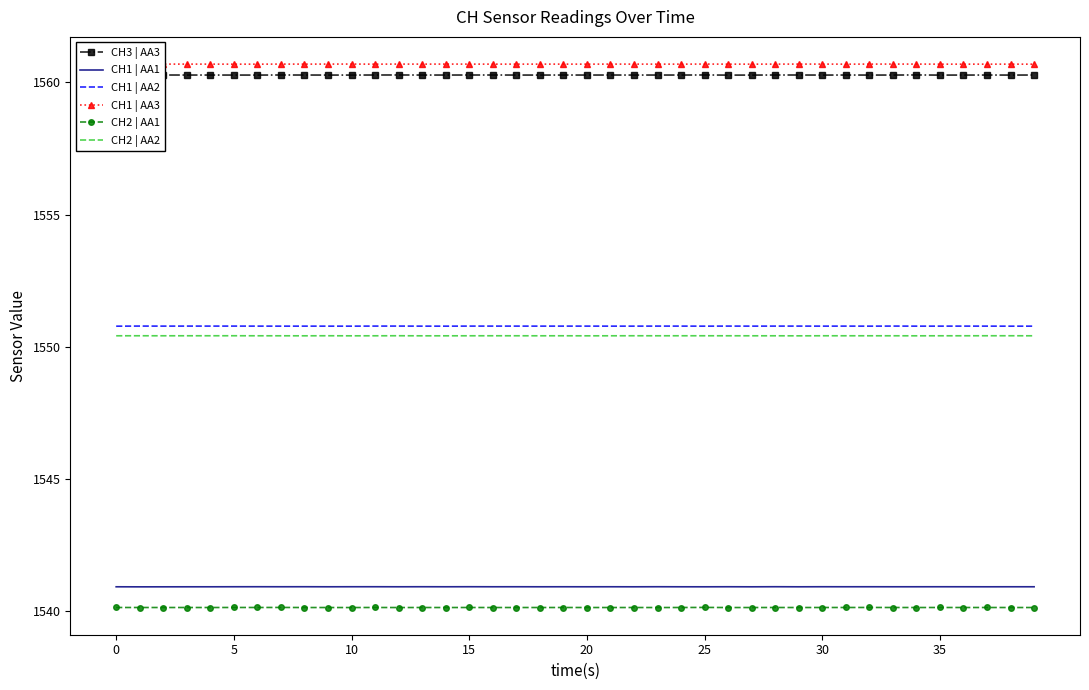

True or false: CH1 | AA1 and CH2 | AA2 cross at least once.

False